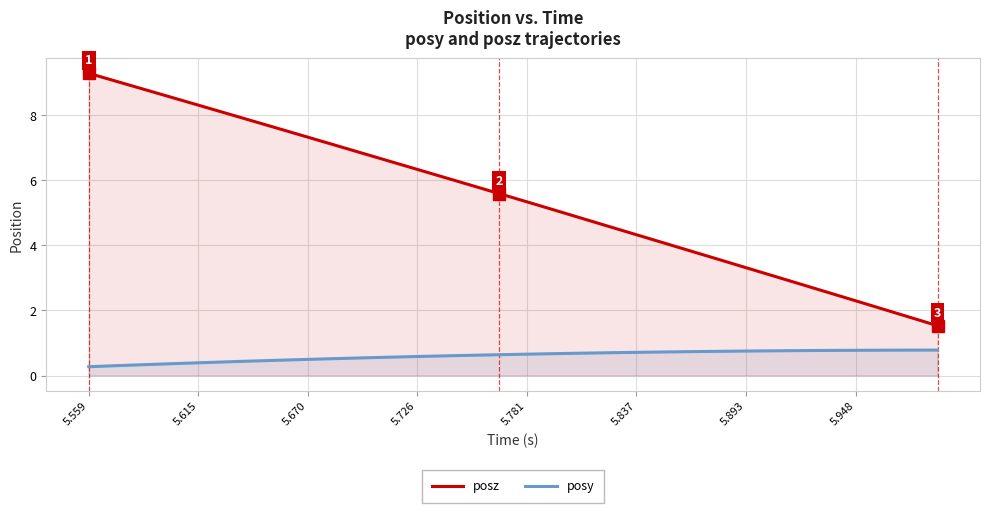

True or false: posz has a value of 6.3 at 5.726.

True